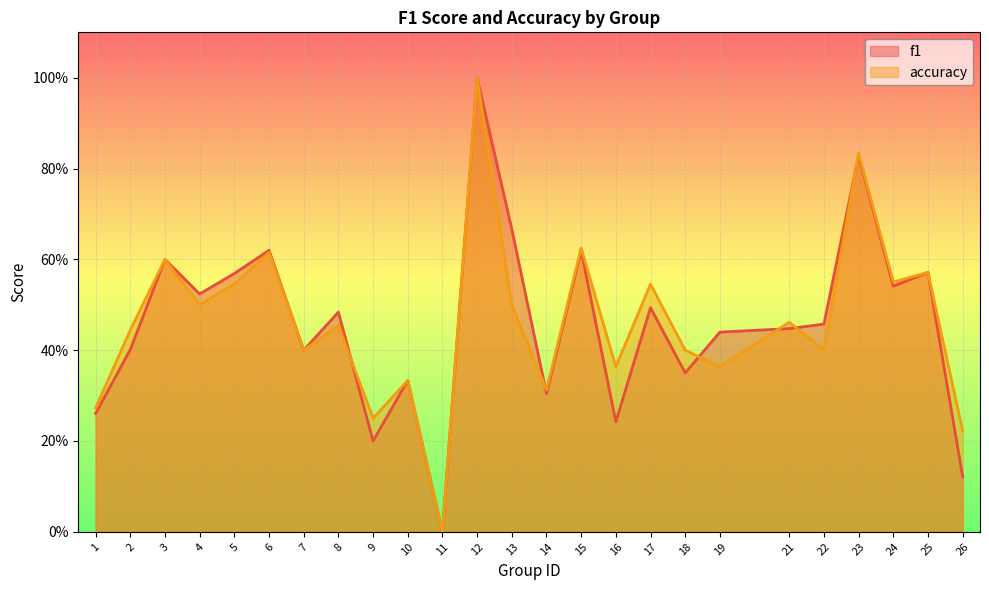

After their last crossing, which series has the higher values: accuracy or f1?

accuracy